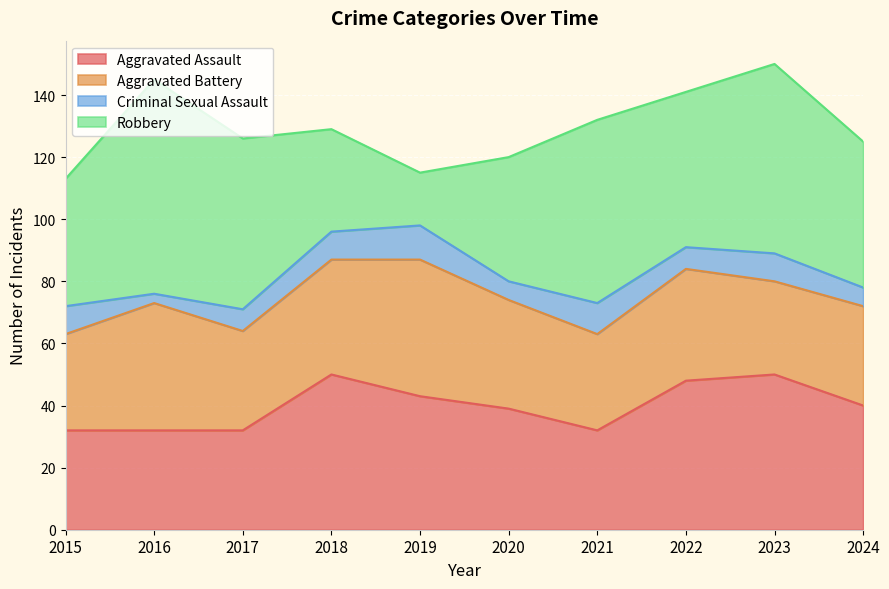

What is the difference between the highest and lowest values at 2019?

33